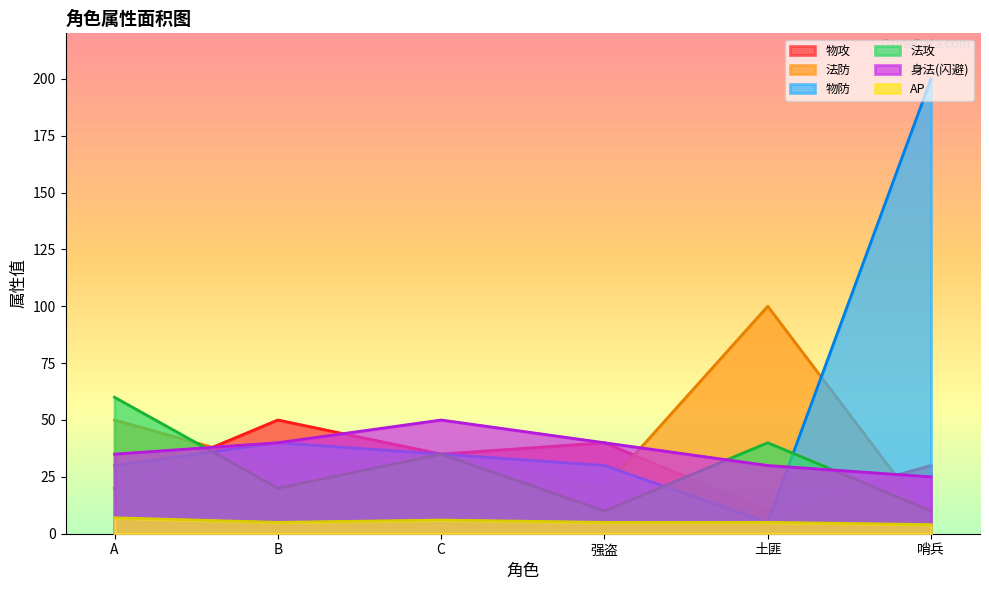

What is the difference between the highest and lowest values at 土匪?

95